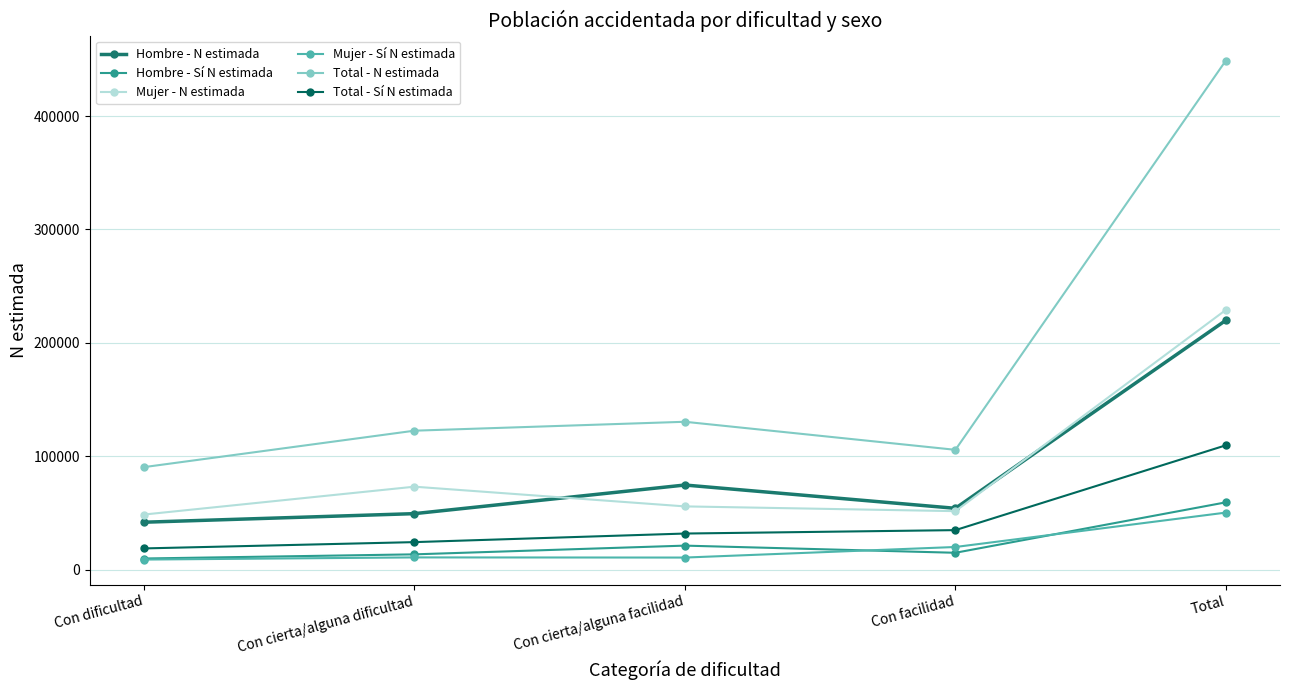

What is the label of the 3rd point from the right?

Con cierta/alguna facilidad